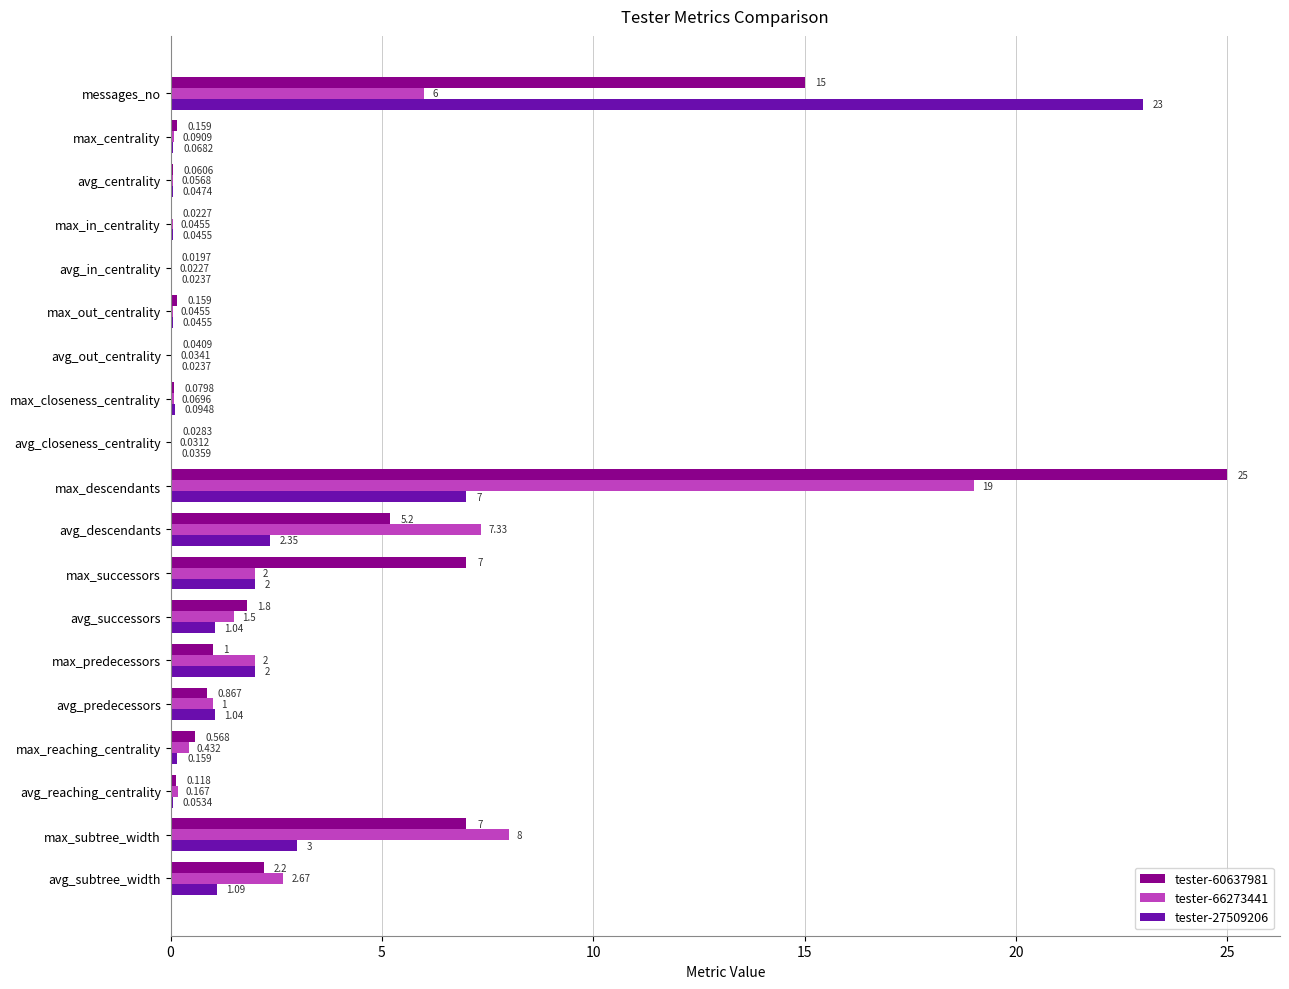

At which category is the sum across all series the highest?

max_descendants